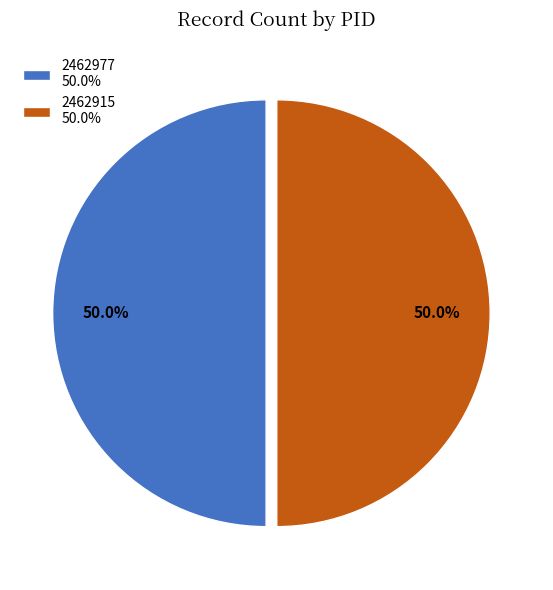

Is the sum of 2462977 and 2462915 greater than half?

Yes